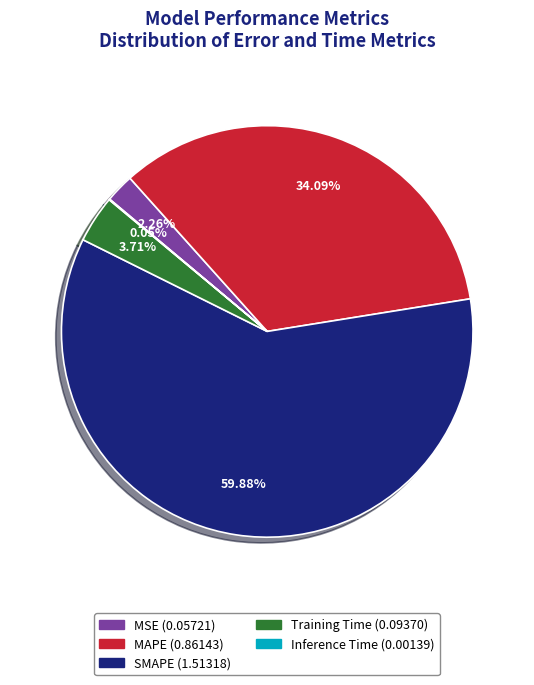

Does any single category account for the majority?

Yes